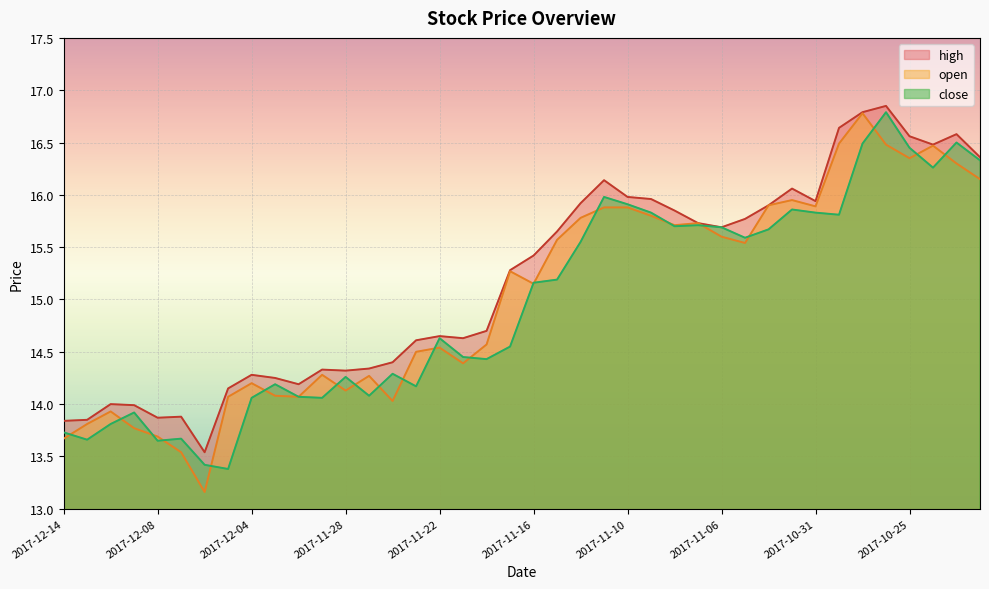

Which category has the highest value across all series?

2017-10-26